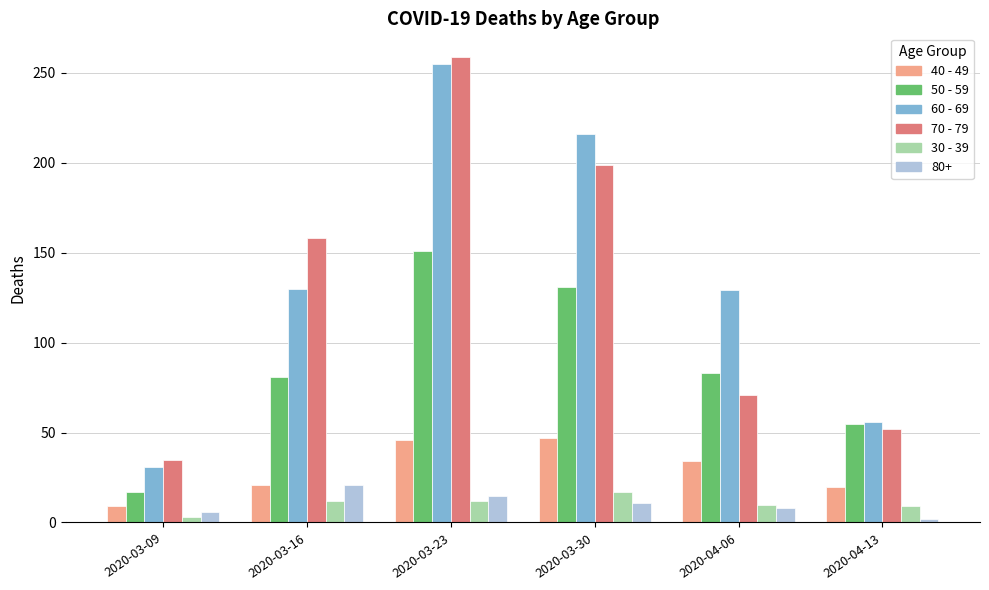

Which category has the highest value in the 70 - 79 series?

2020-03-23